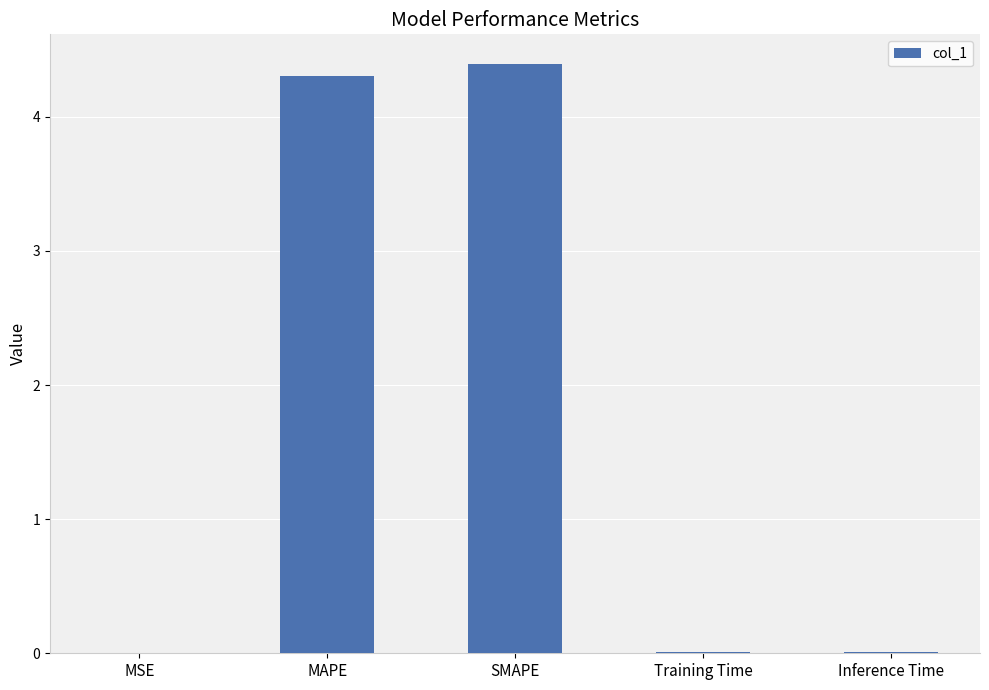

Is it true that the value at Training Time is 0.0?

True